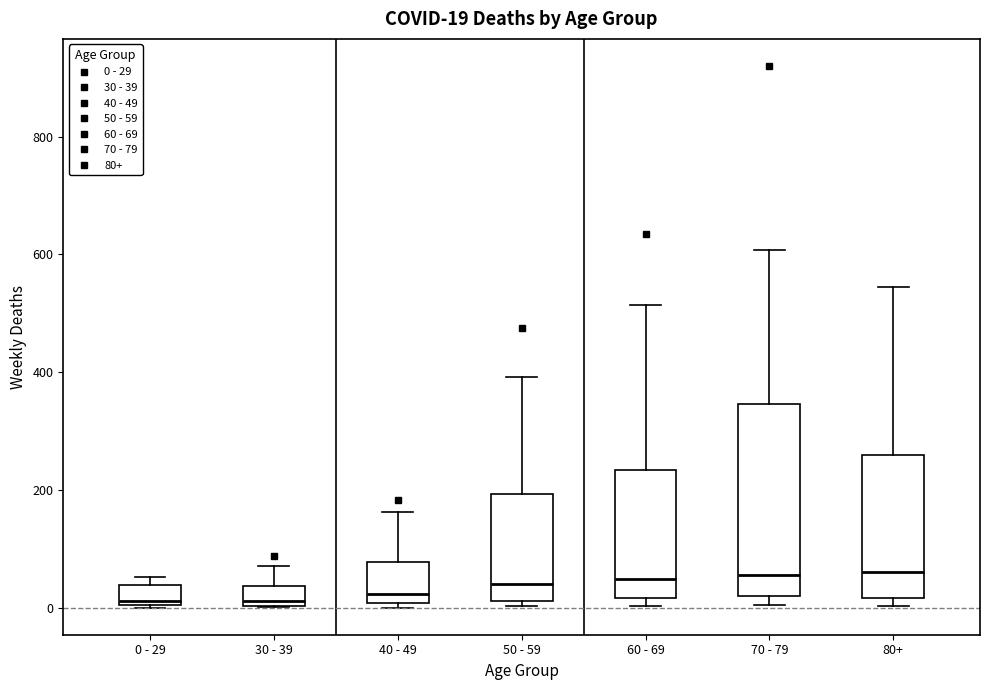

Which box is the tallest, from its lower edge to its upper edge?

70 - 79